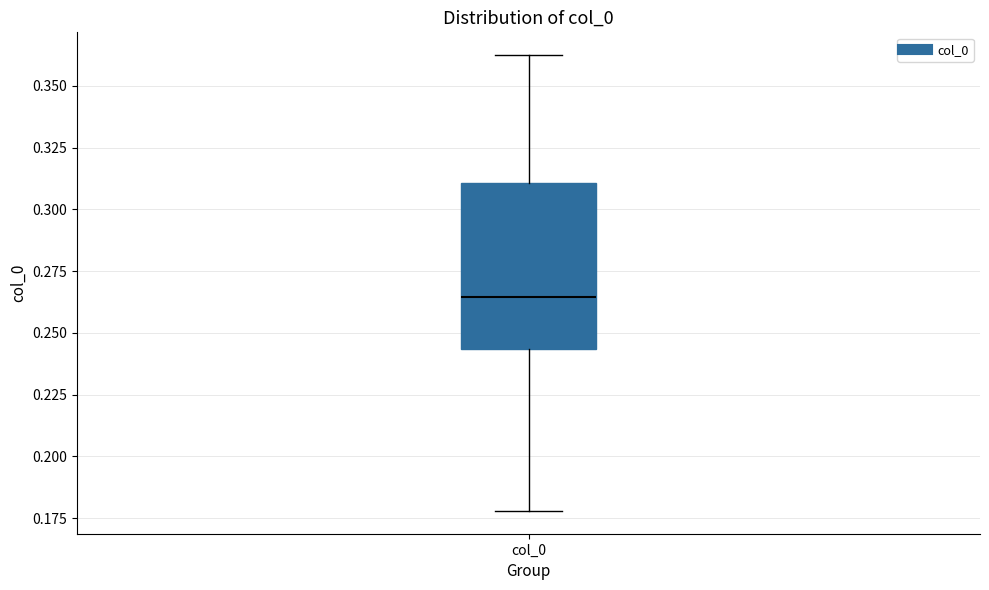

Where does the upper whisker of the box for col_0 end on the y-axis? The values are not printed on the chart, so give them approximately, as read against the axis.

0.360